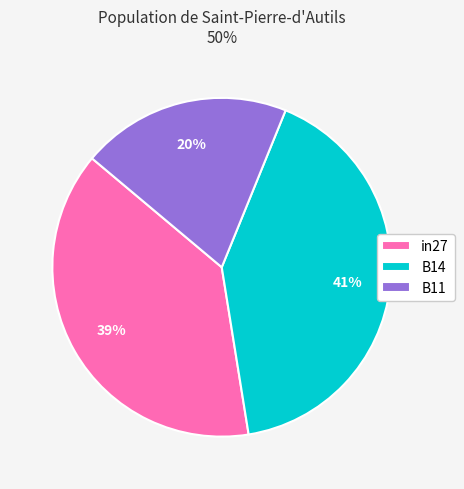

Which slice is the smallest?

B11